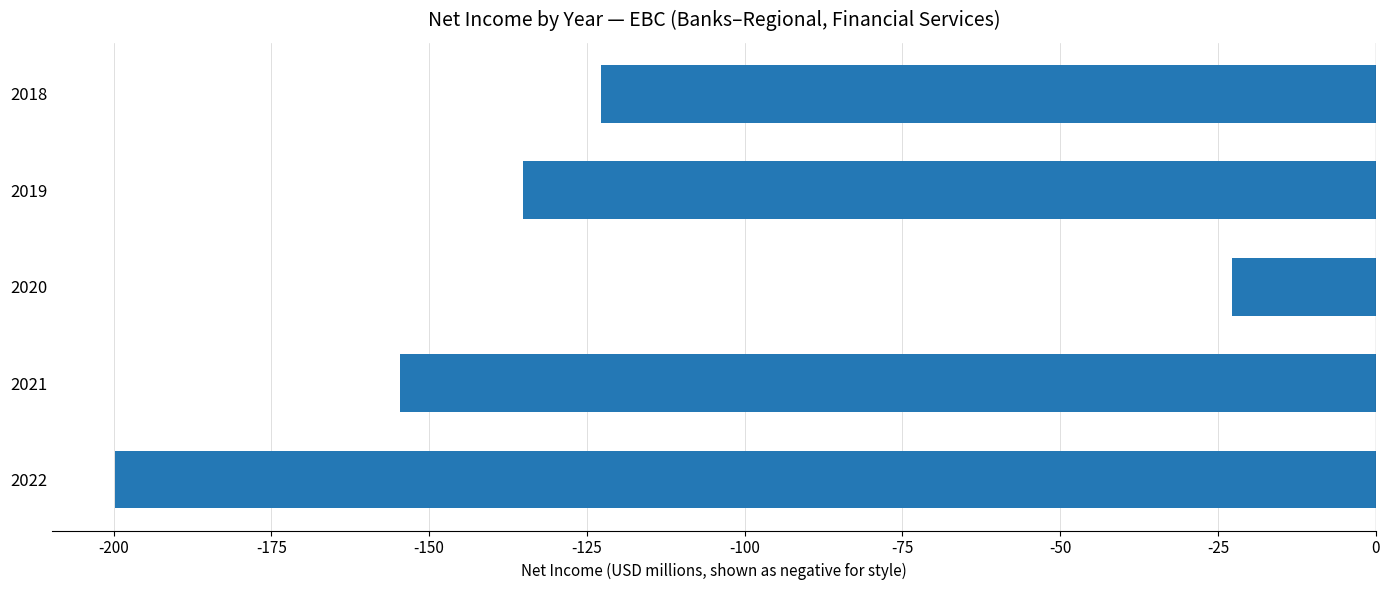

How many bars are there in total?

5